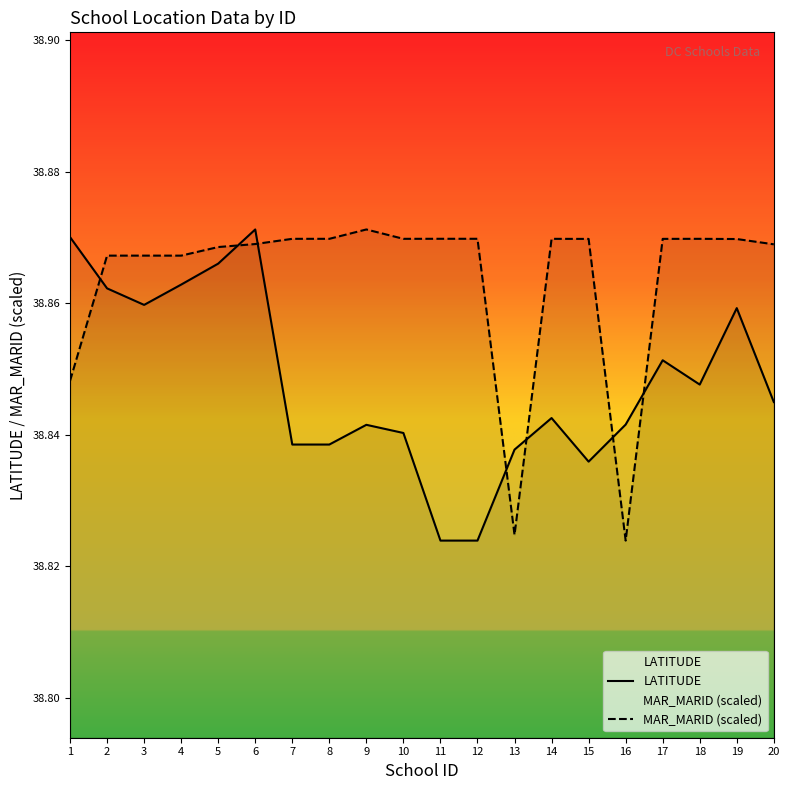

Between 7 and 19, which series saw the biggest shift?

LATITUDE